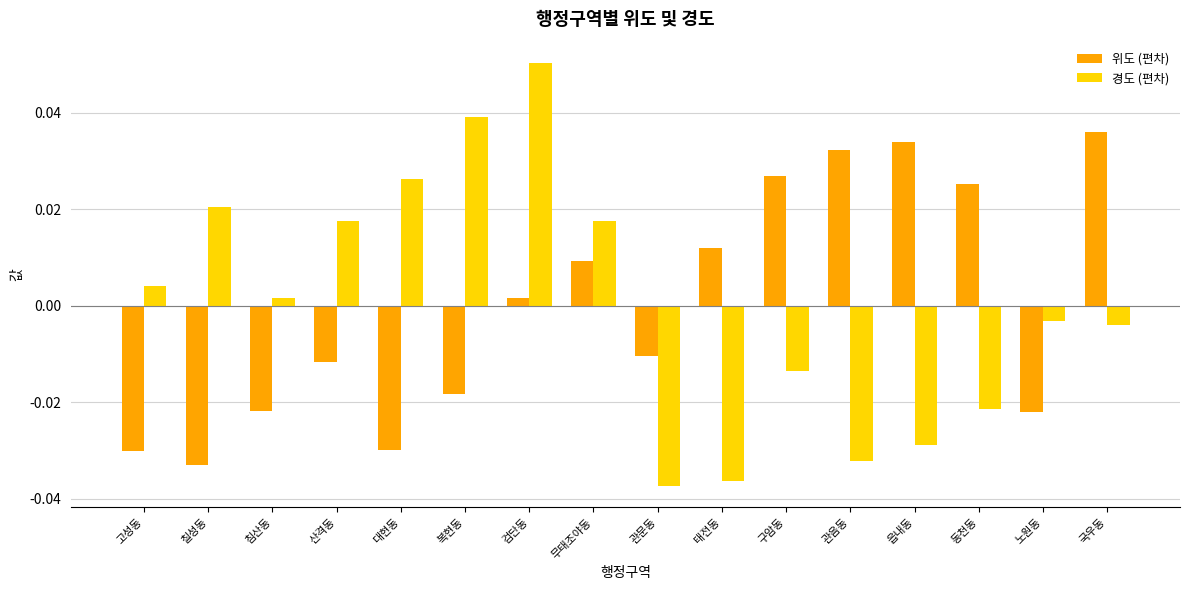

The value of 경도 (편차) at 관음동 is -0.1. True or false?

False